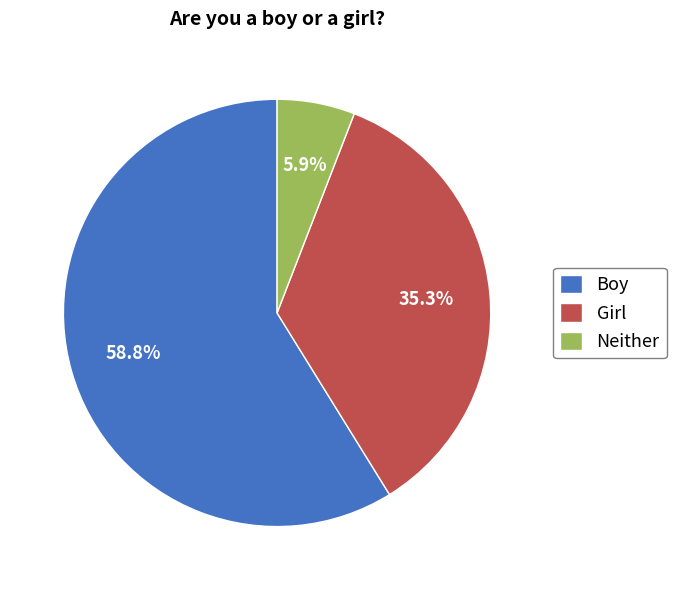

The Boy slice represents 59% of the pie. True or false?

True